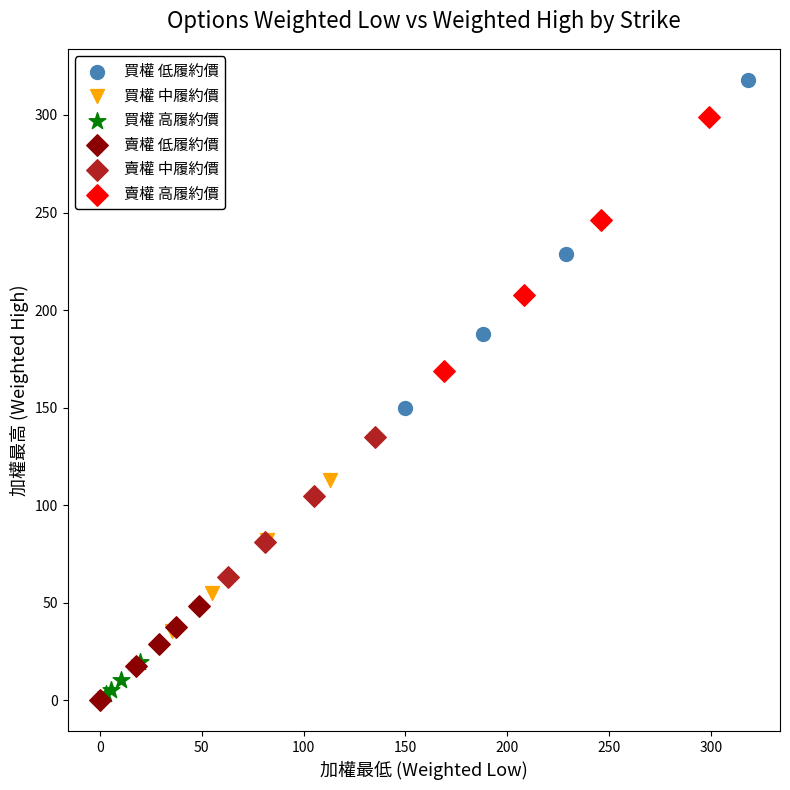

Which series reaches the maximum Y coordinate?

買權 低履約價